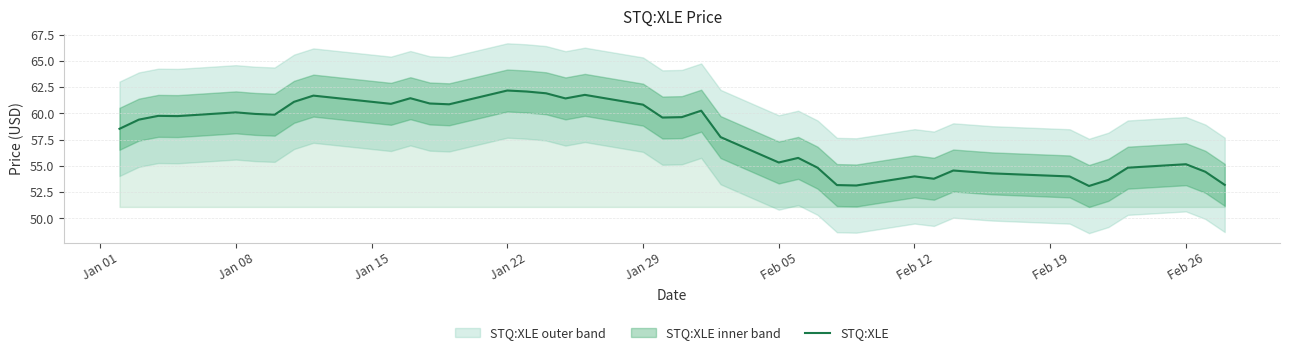

What is the maximum value shown in the chart?

62.2